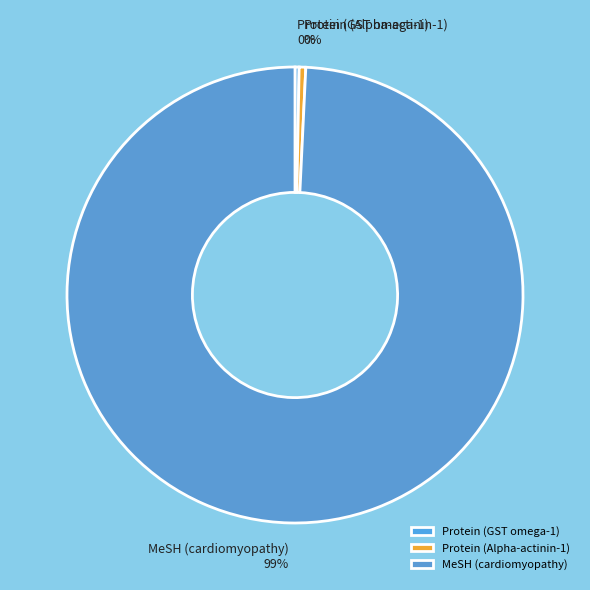

How many segments does this pie chart have?

3